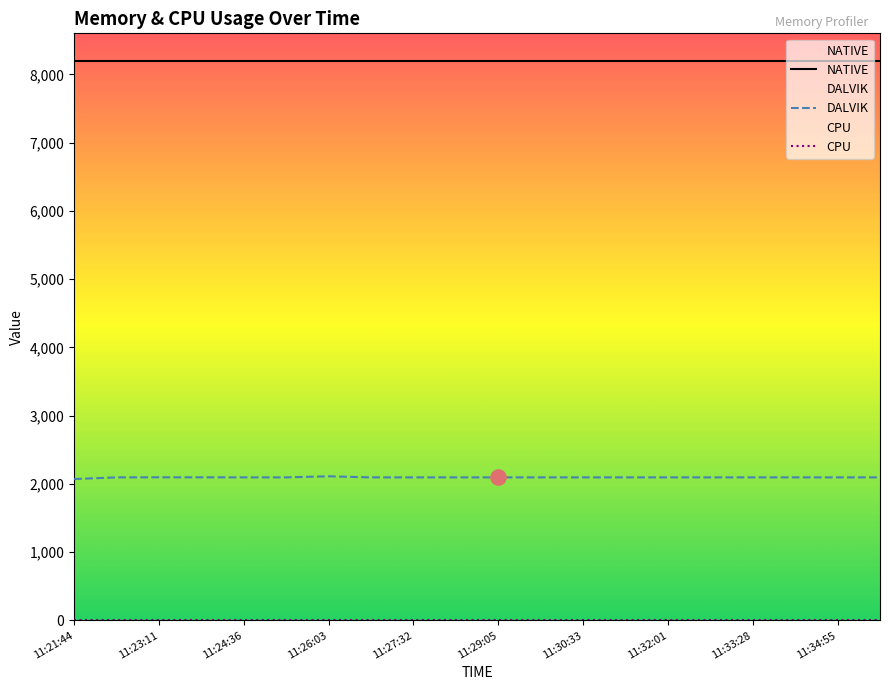

At how many categories does at least one series exceed 3604?

20